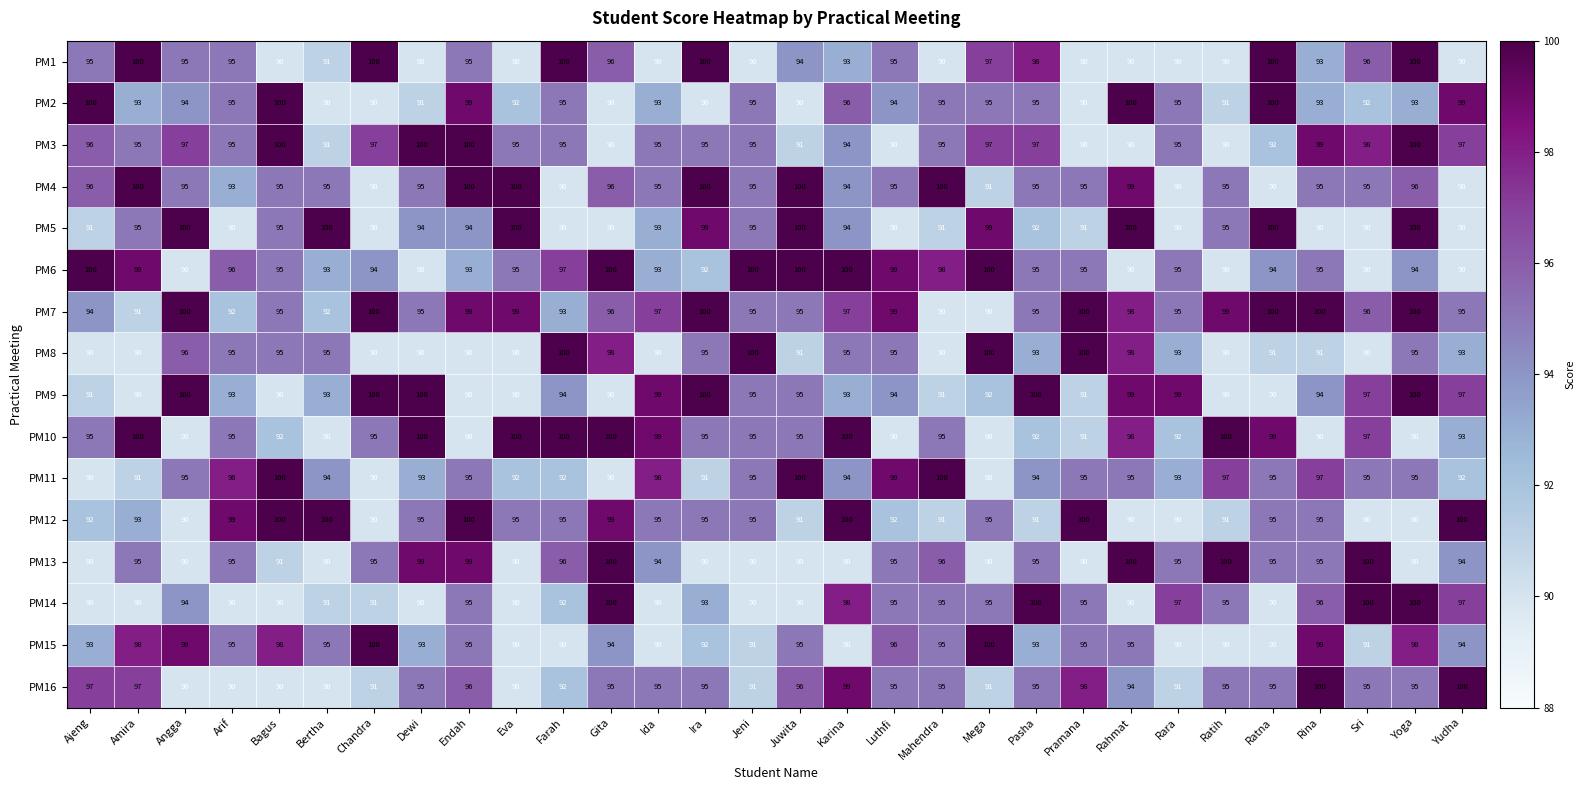

What is the minimum value shown in the chart?

90